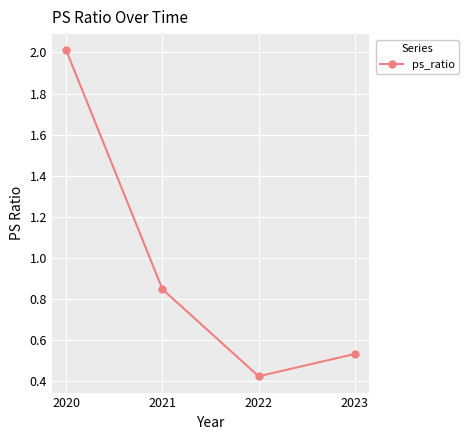

How many lines are shown in the chart?

1